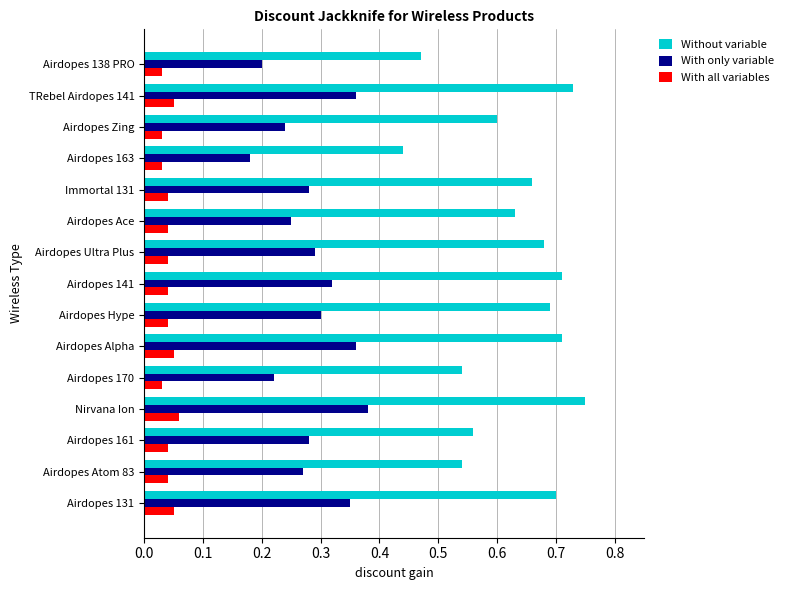

The Without variable series shows 1.1 at Immortal 131. True or false?

False